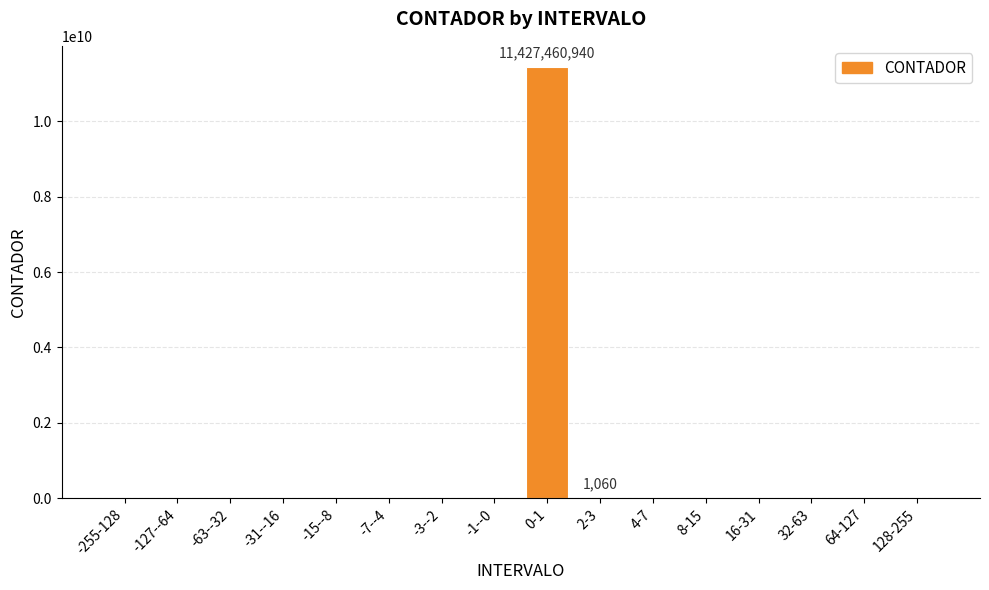

What is the change in value from -1--0 to 0-1?

+11427460940